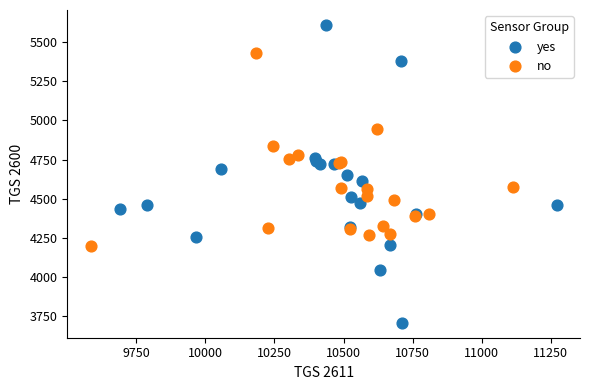

Which series contains the highest Y value?

yes